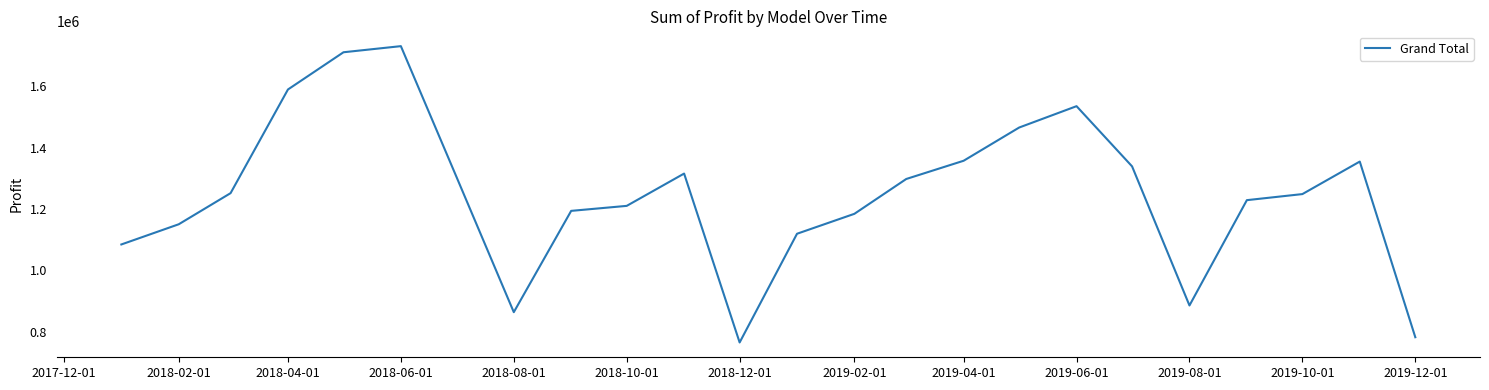

What is the difference between the maximum and minimum values?

966785.0